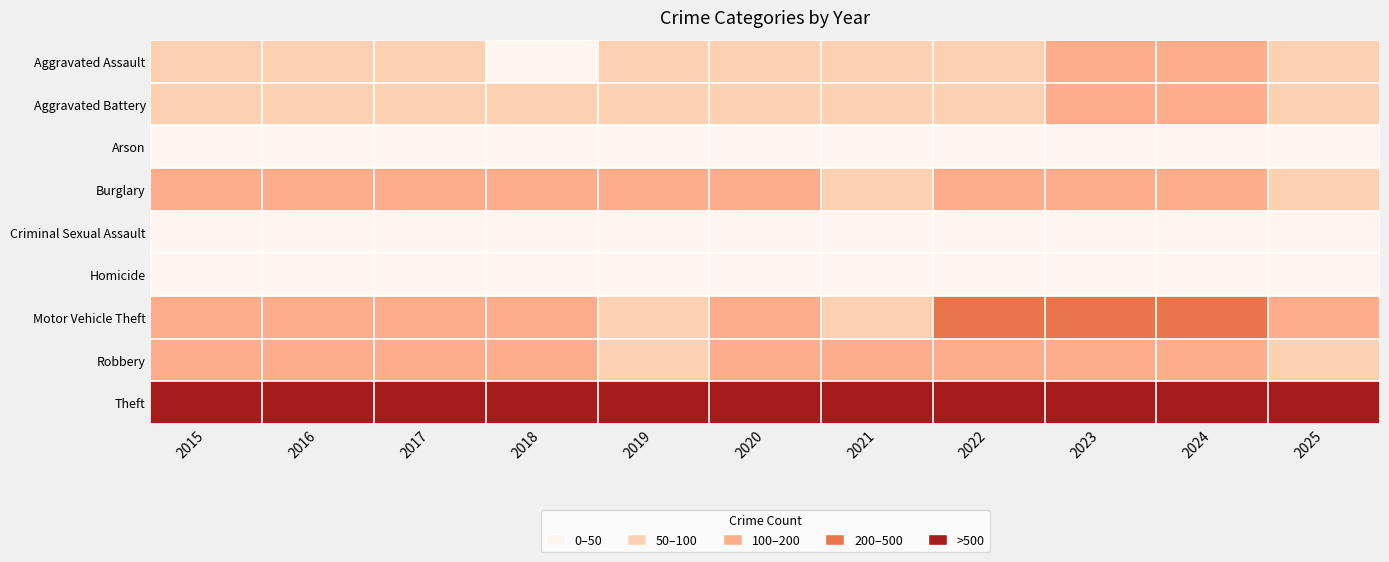

Between 2022 and 2019, which is larger?

2022